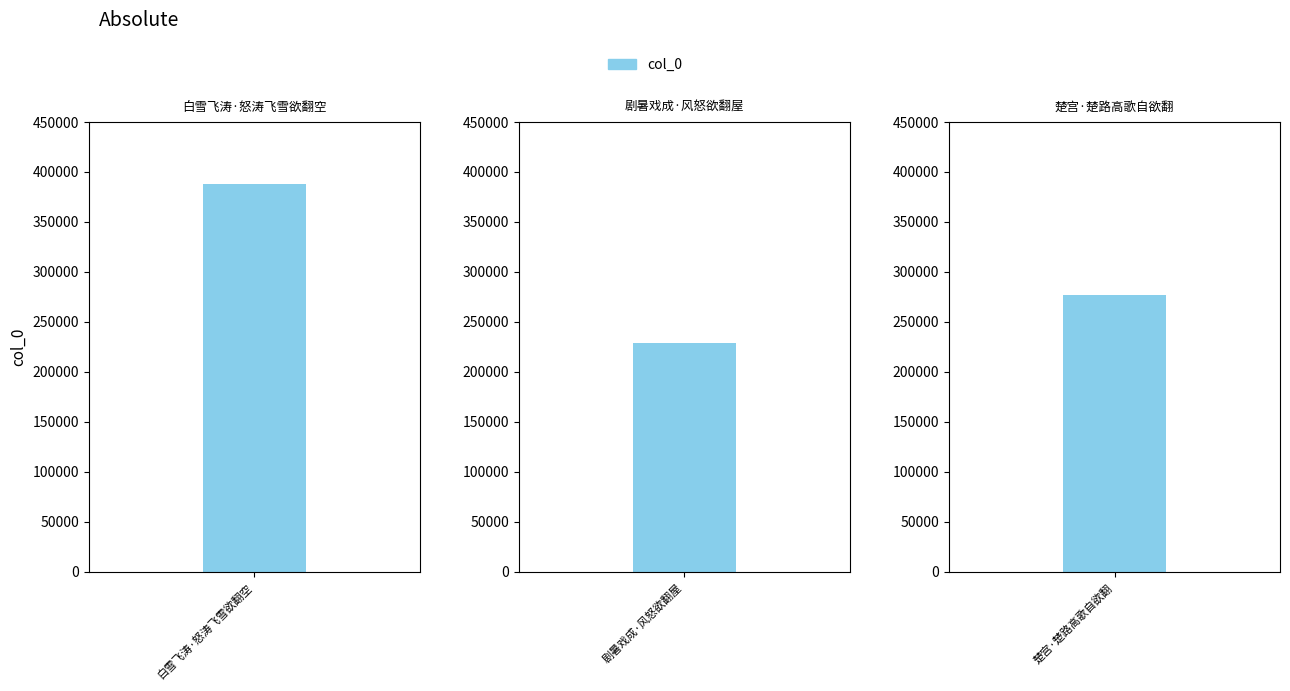

What is the difference between the values at 白雪飞涛·怒涛飞雪欲翻空 and 楚宫·楚路高歌自欲翻?

110742